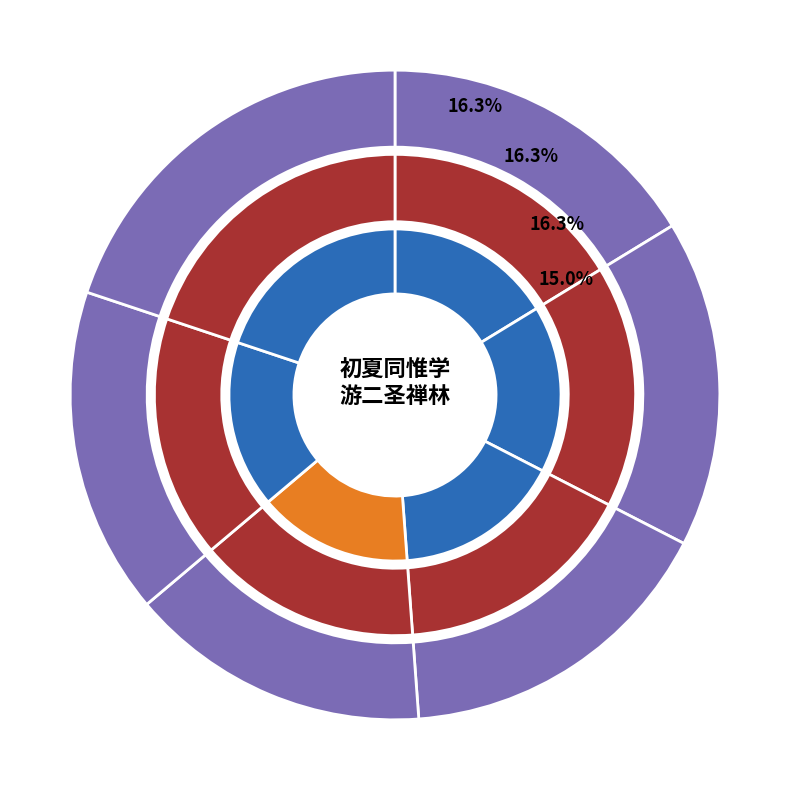

Count the number of slices in the pie.

6